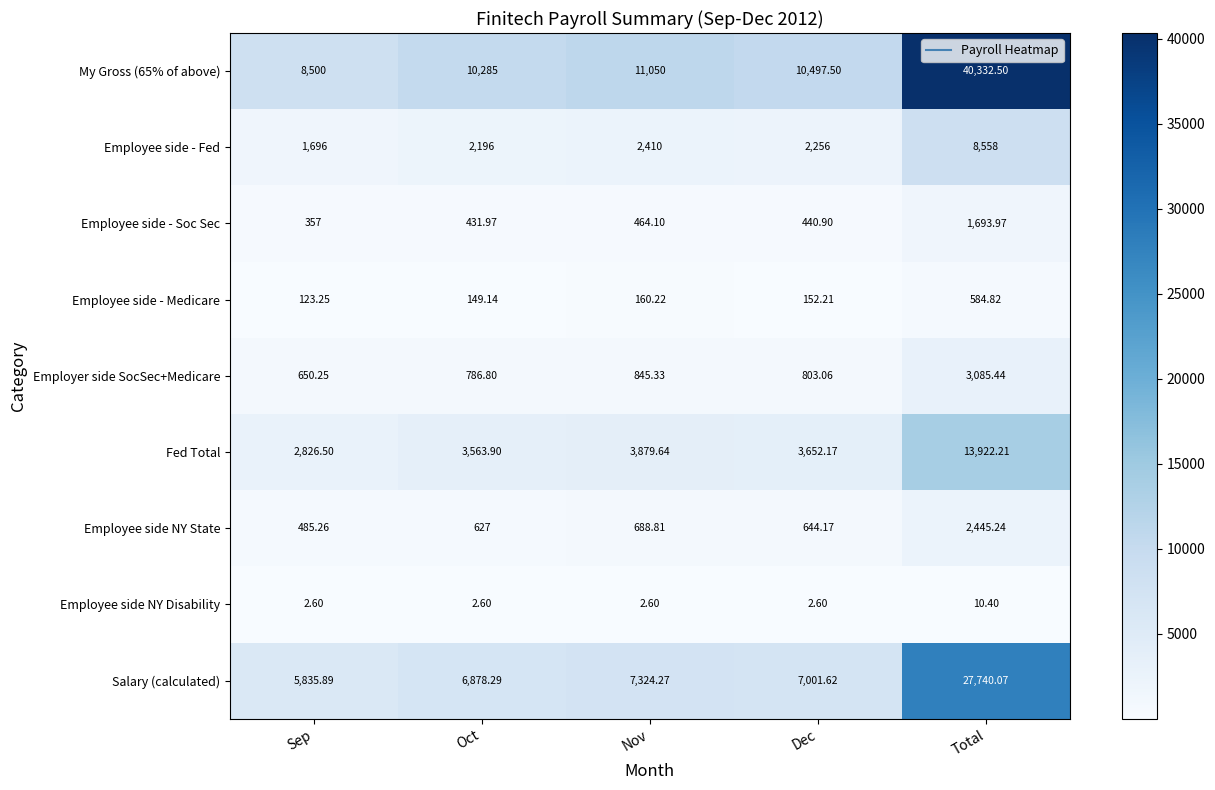

At Oct, list the series in order from largest to smallest.

My Gross (65% of above), Salary (calculated), Fed Total, Employee side - Fed, Employer side SocSec+Medicare, Employee side NY State, Employee side - Soc Sec, Employee side - Medicare, Employee side NY Disability